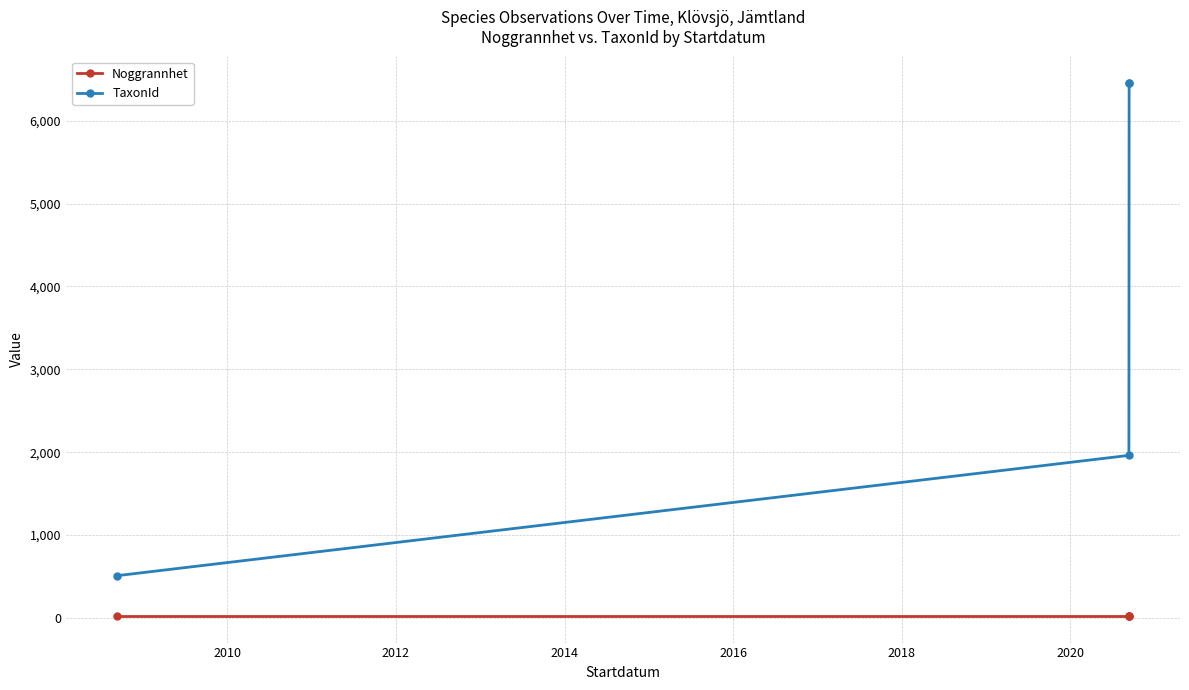

True or false: Noggrannhet and TaxonId cross at least once.

False